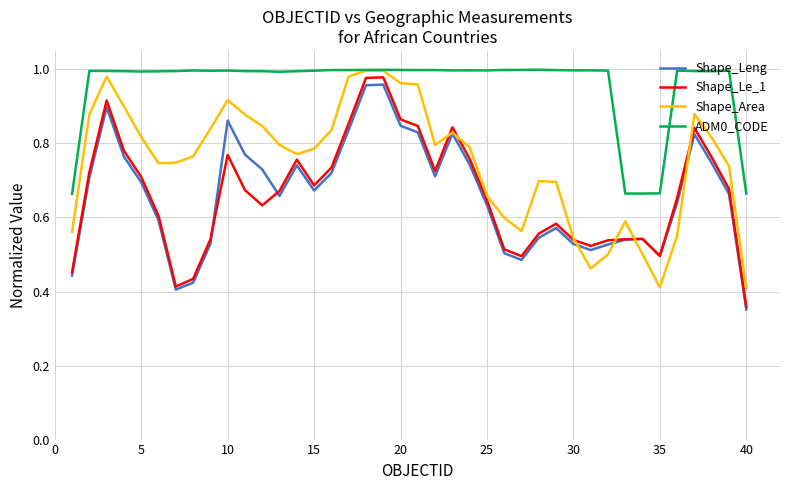

Which series has the largest total across all categories?

ADM0_CODE